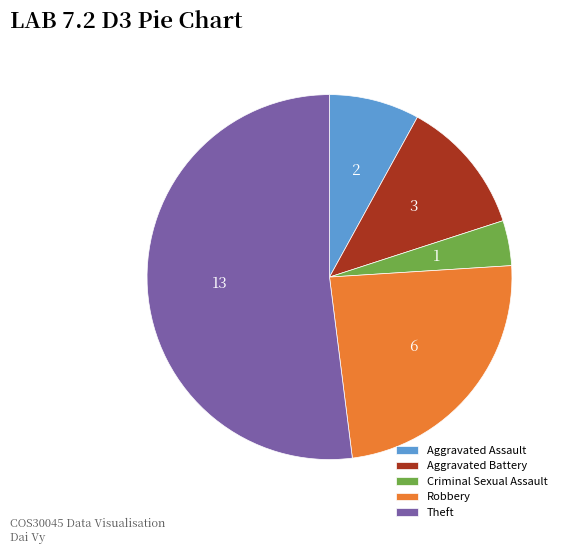

Is it true that Theft is 37% of the pie?

False